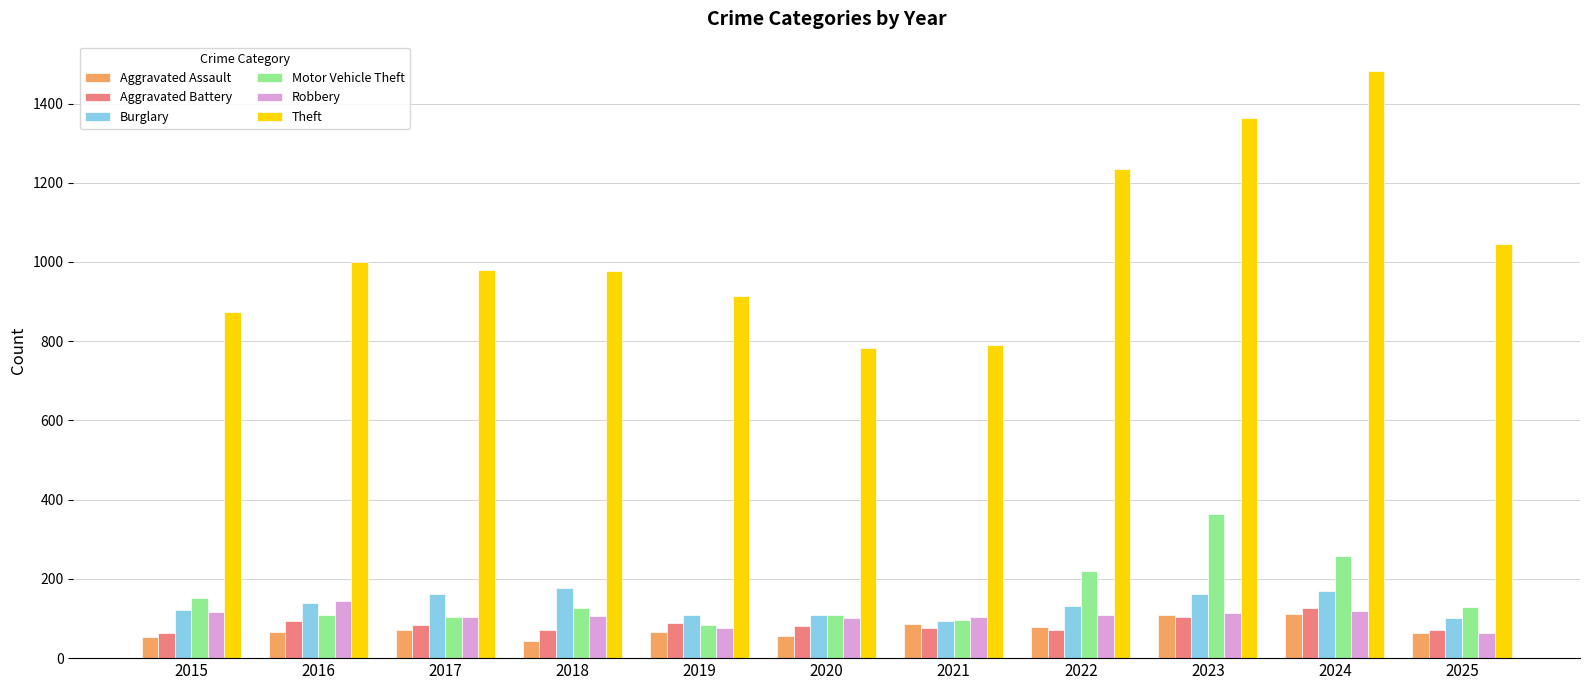

How many distinct data groups are displayed?

6